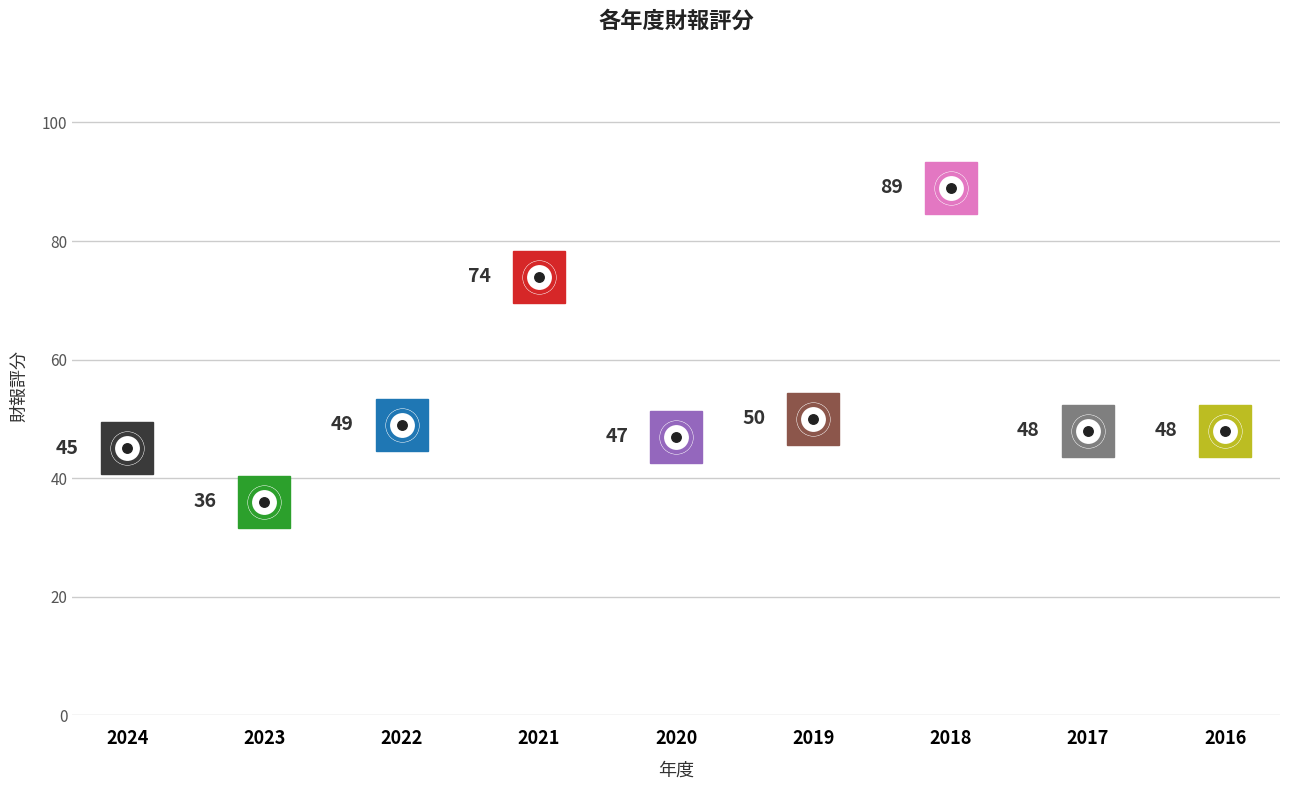

What is the change in value from 2020 to 2019?

+3